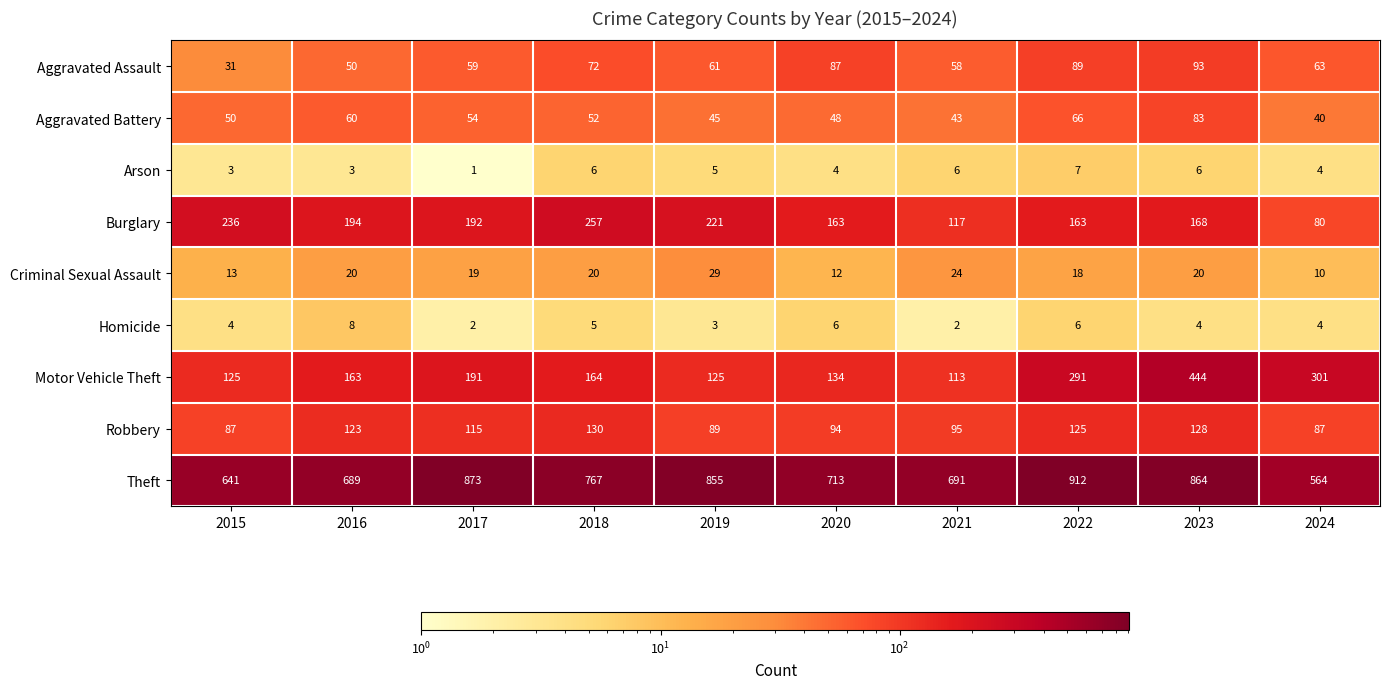

At how many categories does at least one series exceed 78?

10